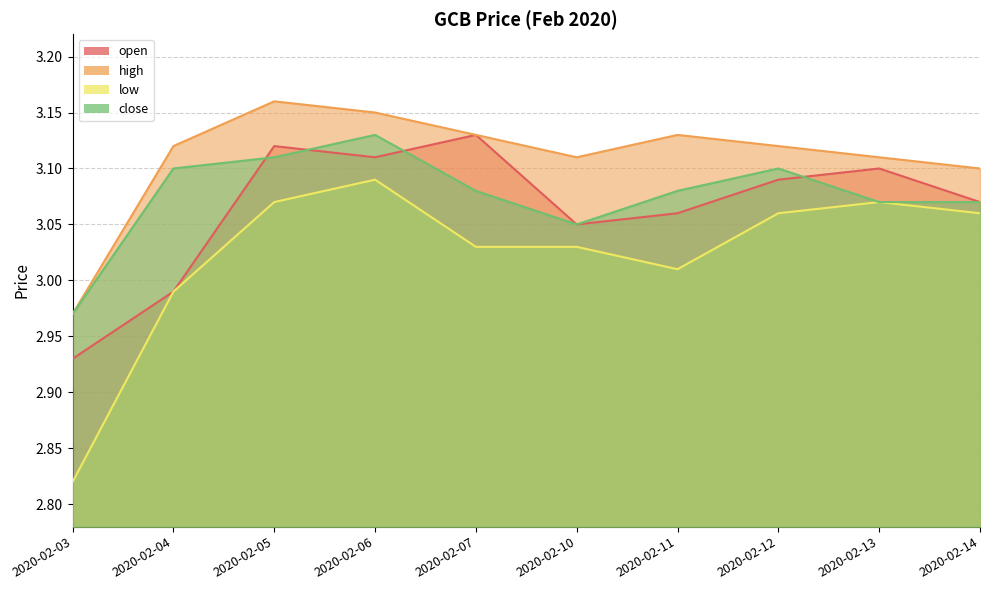

Reading right to left, extract all data points from this chart.

open: 2020-02-14=3.1	2020-02-13=3.1	2020-02-12=3.1	2020-02-11=3.1	2020-02-10=3.0	2020-02-07=3.1	2020-02-06=3.1	2020-02-05=3.1	2020-02-04=3.0	2020-02-03=2.9
high: 2020-02-14=3.1	2020-02-13=3.1	2020-02-12=3.1	2020-02-11=3.1	2020-02-10=3.1	2020-02-07=3.1	2020-02-06=3.1	2020-02-05=3.2	2020-02-04=3.1	2020-02-03=3.0
low: 2020-02-14=3.1	2020-02-13=3.1	2020-02-12=3.1	2020-02-11=3.0	2020-02-10=3.0	2020-02-07=3.0	2020-02-06=3.1	2020-02-05=3.1	2020-02-04=3.0	2020-02-03=2.8
close: 2020-02-14=3.1	2020-02-13=3.1	2020-02-12=3.1	2020-02-11=3.1	2020-02-10=3.0	2020-02-07=3.1	2020-02-06=3.1	2020-02-05=3.1	2020-02-04=3.1	2020-02-03=3.0